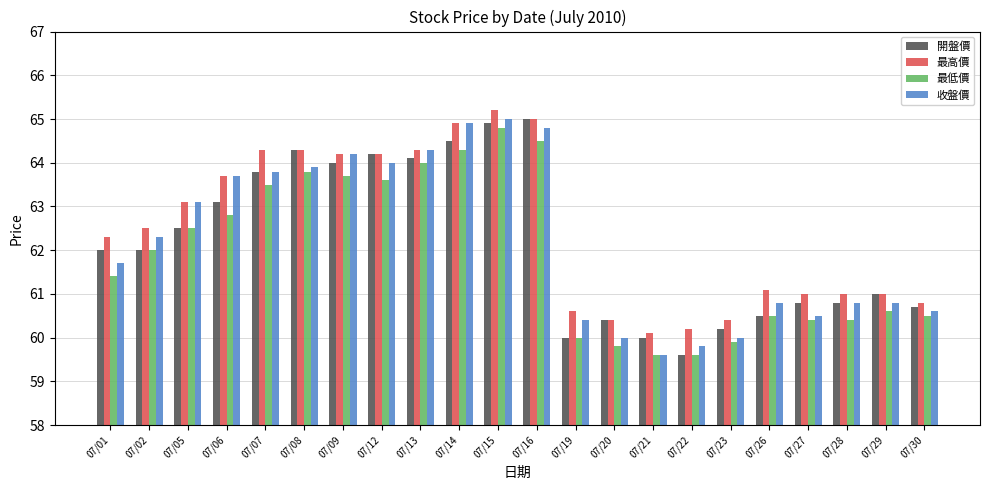

At which label does 最高價 reach its peak?

07/15